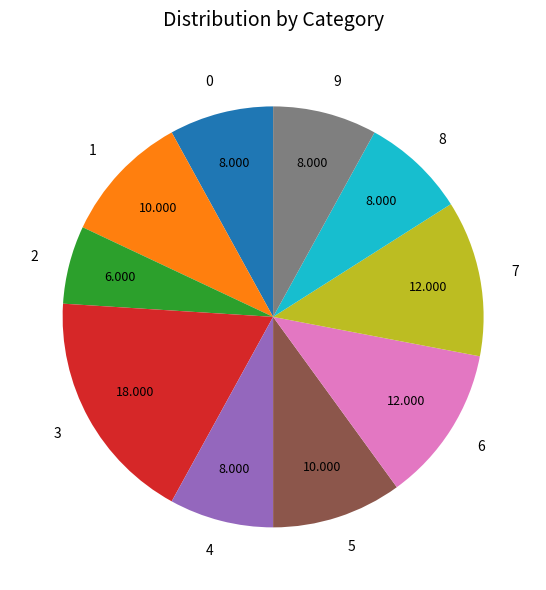

Count the number of slices in the pie.

10